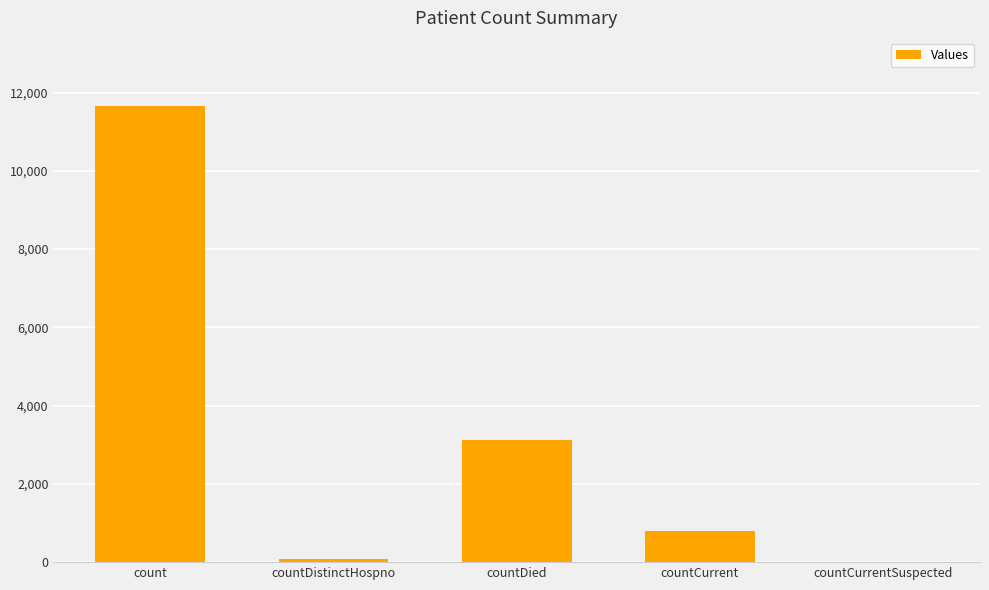

The chart shows a value of 5057 at countDied. True or false?

False